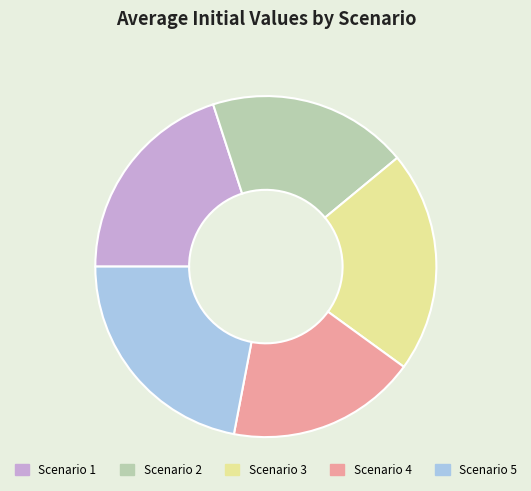

How many segments does this pie chart have?

5